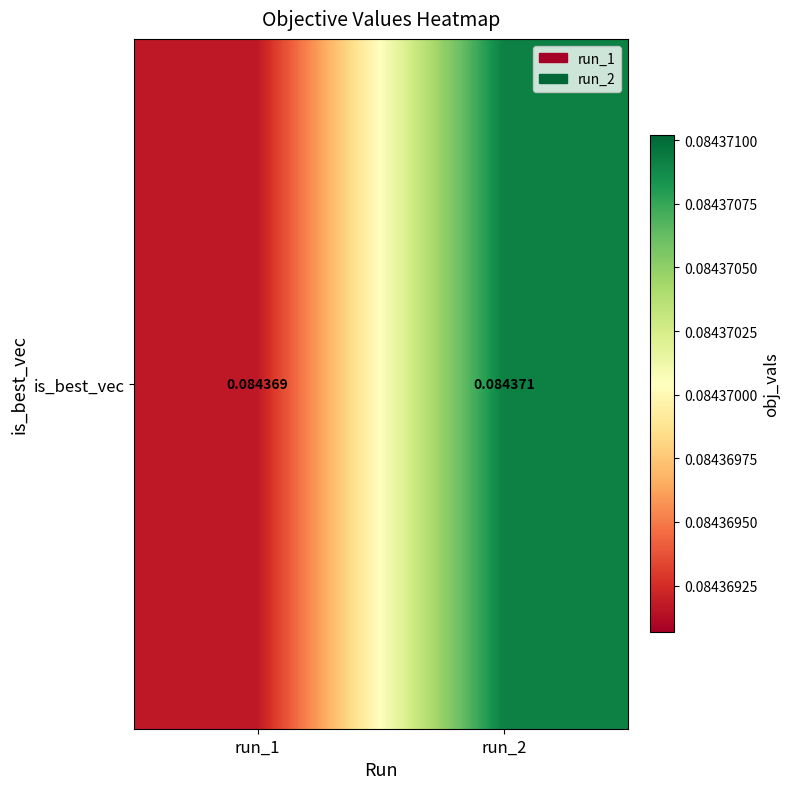

Reading left to right, transcribe all the data shown in this chart.

run_1=0.1	run_2=0.1